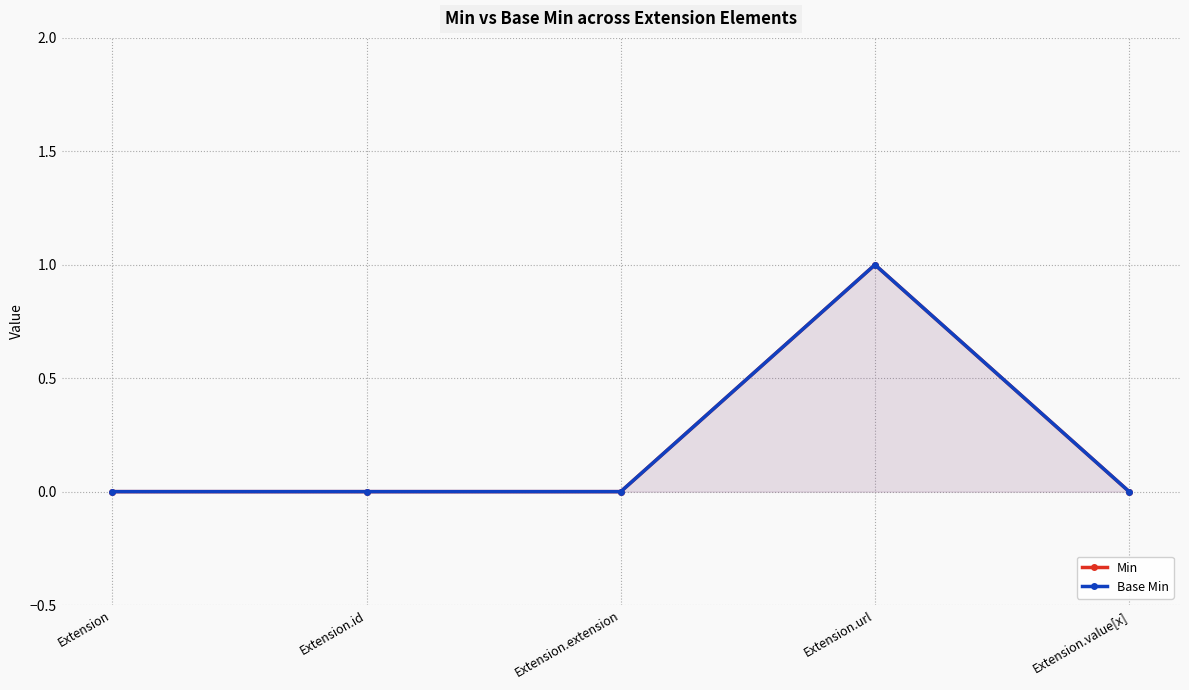

How many values in the Min series exceed 0?

1